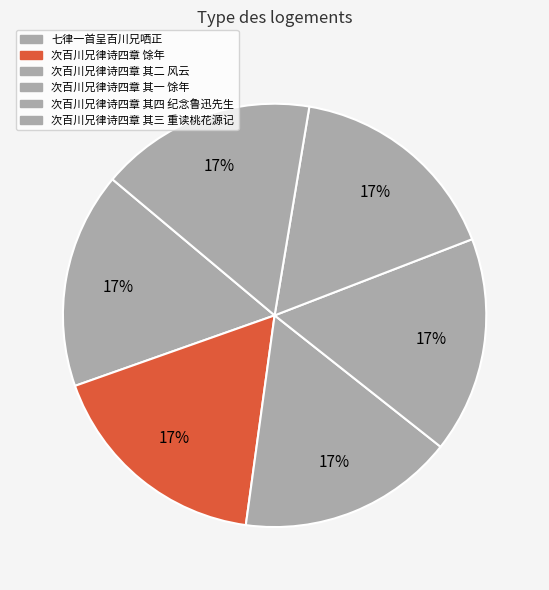

How many segments does this pie chart have?

6